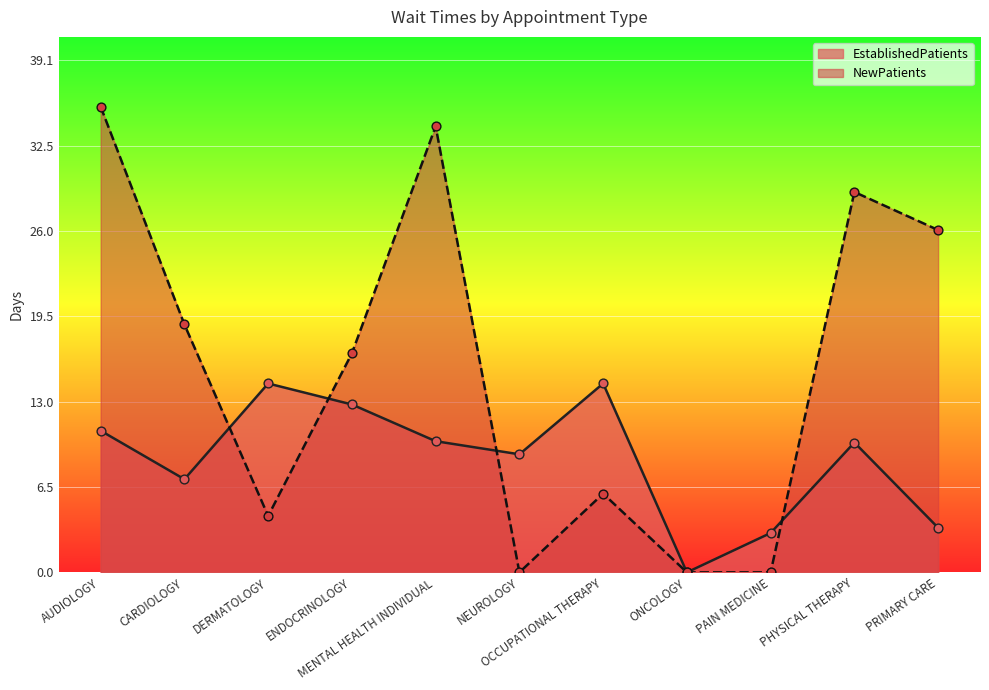

Which series has the largest total across all categories?

NewPatients